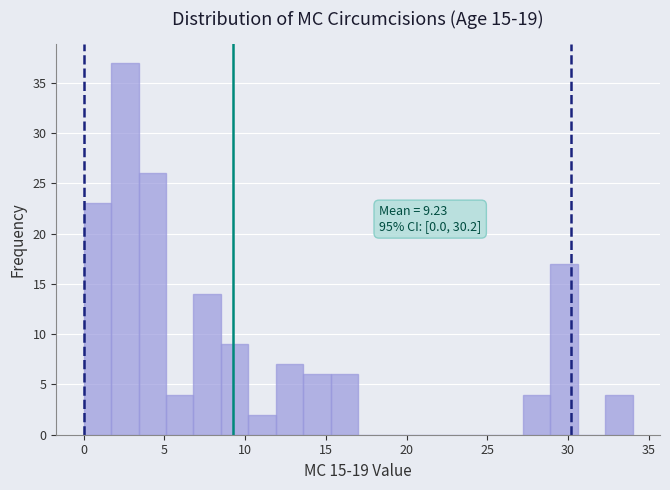

Around what value on the x-axis is the tallest bar? Give the approximate position of its centre, as read against the axis.

2.5